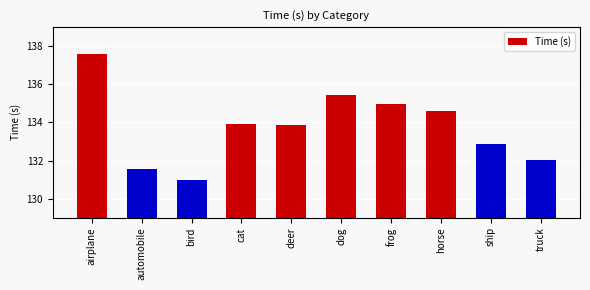

Approximately how many times larger is the value at dog compared to truck?

1.0